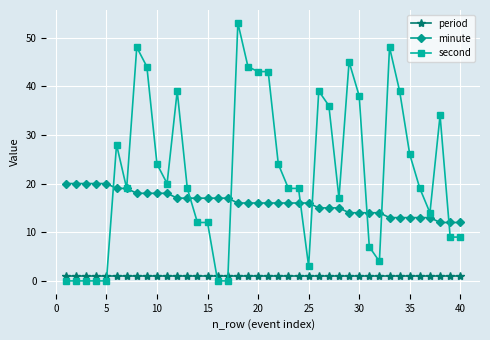

Which series has the largest range (max minus min)?

second